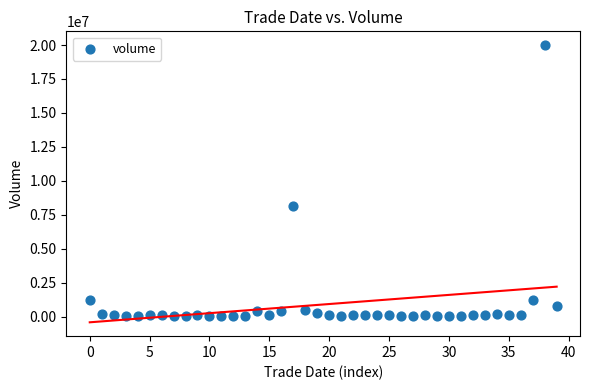

What Y value in the scatter plot is closest to 10003348?

8137564